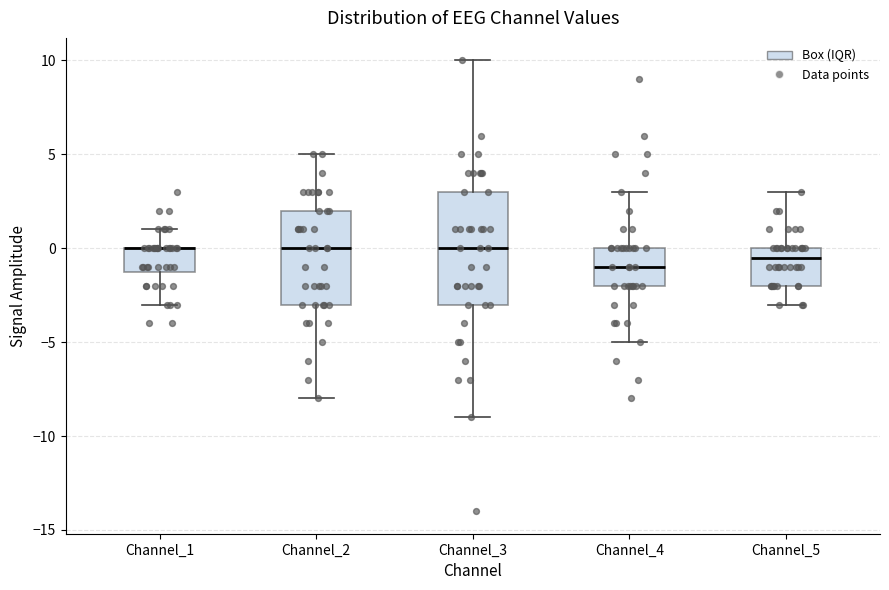

Which box is the tallest, from its lower edge to its upper edge?

Channel_3